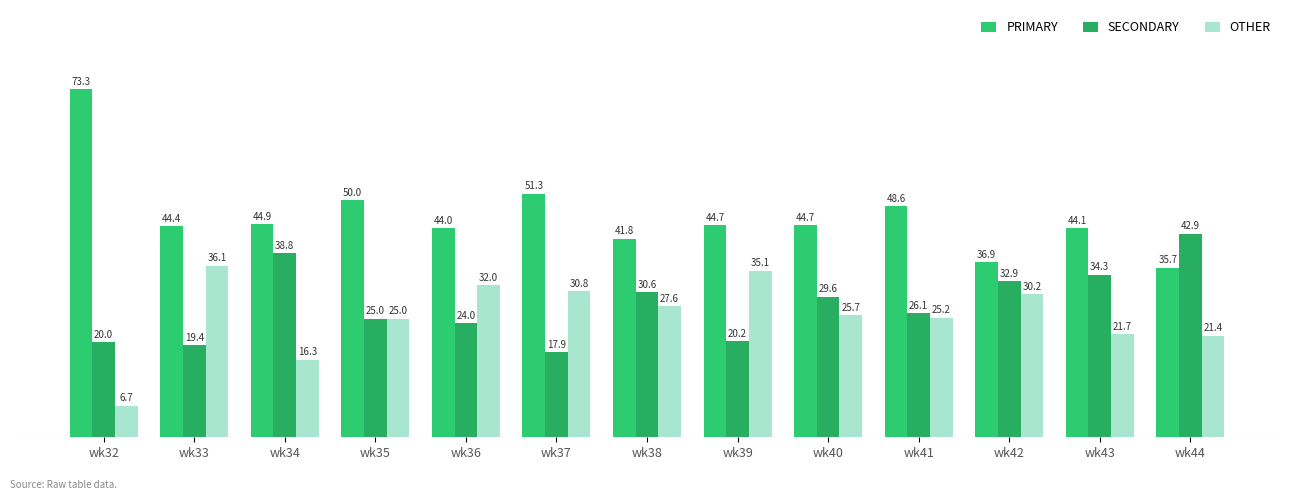

Which category has the lowest value in the OTHER series?

wk32